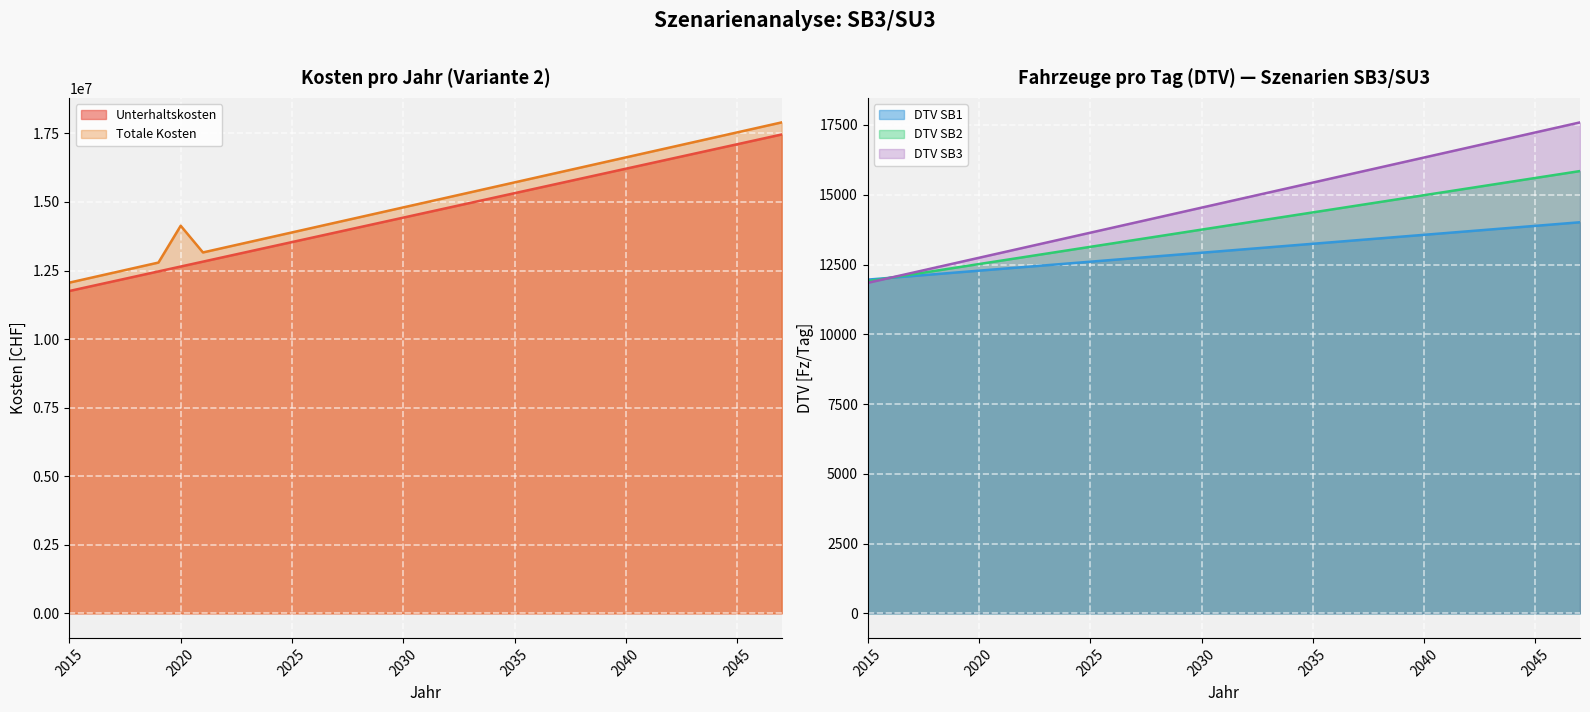

How many data points does each series have?

33